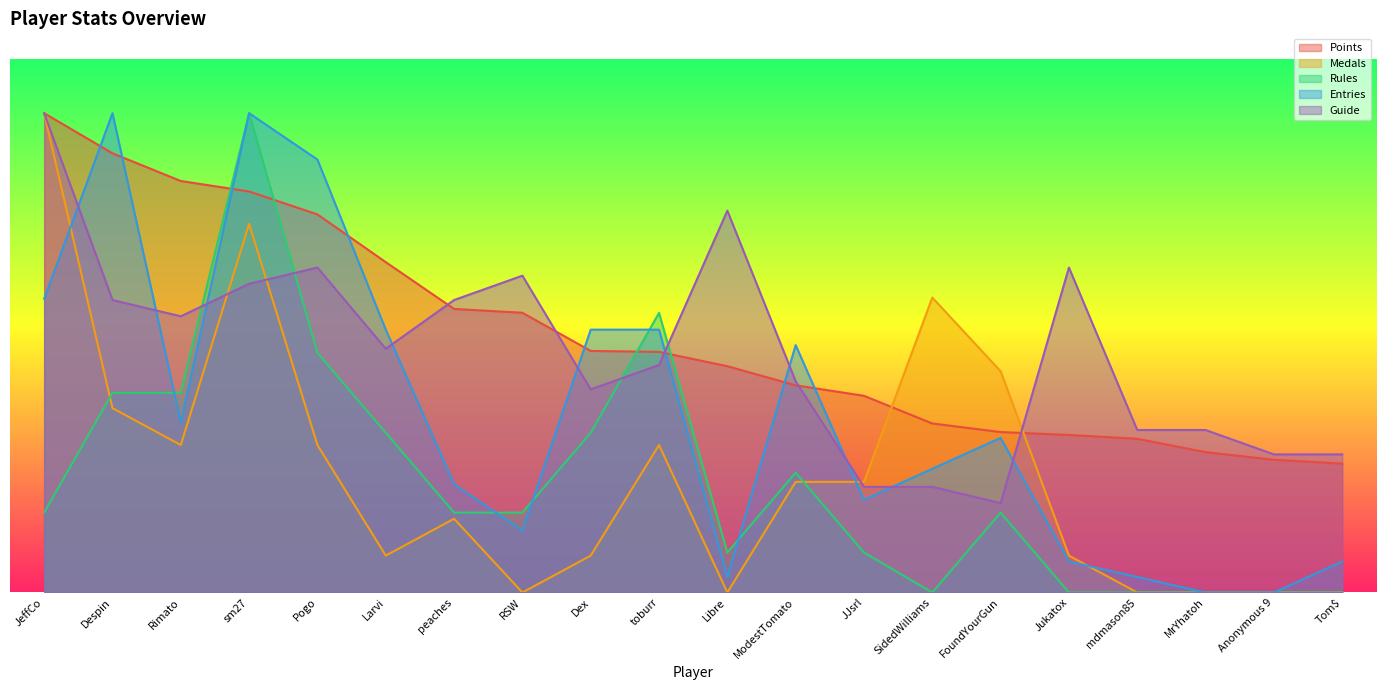

Which series has the largest total across all categories?

Points